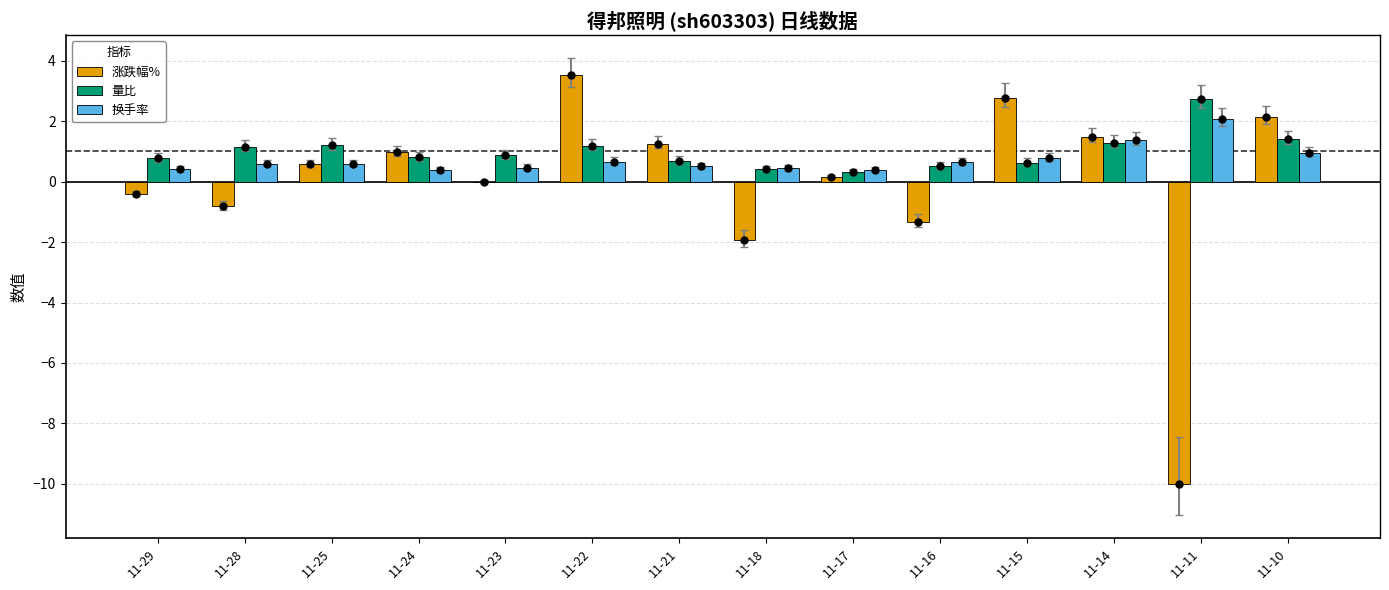

True or false: 量比 has a value of 0.4 at 11-23.

False